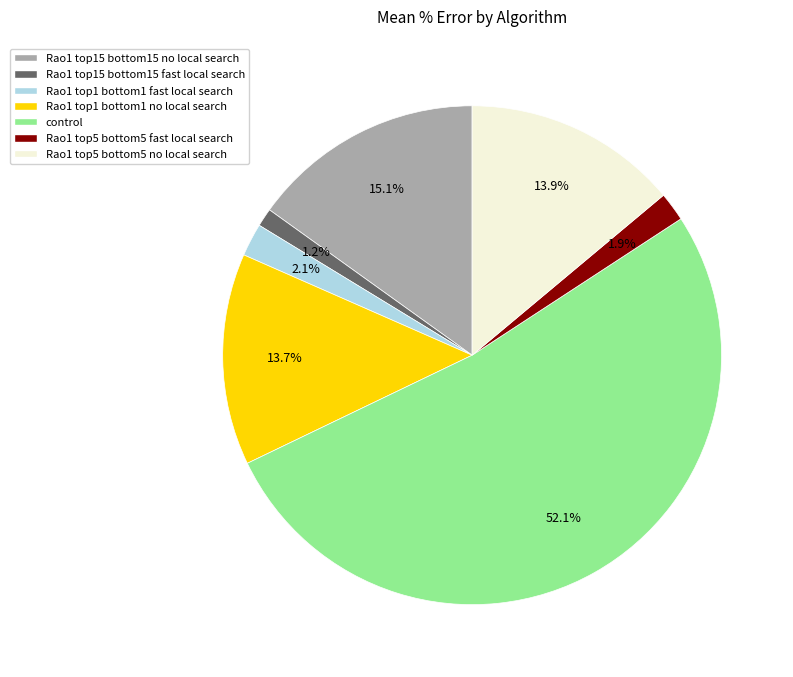

True or false: Rao1 top5 bottom5 fast local search accounts for 2% of the total.

True